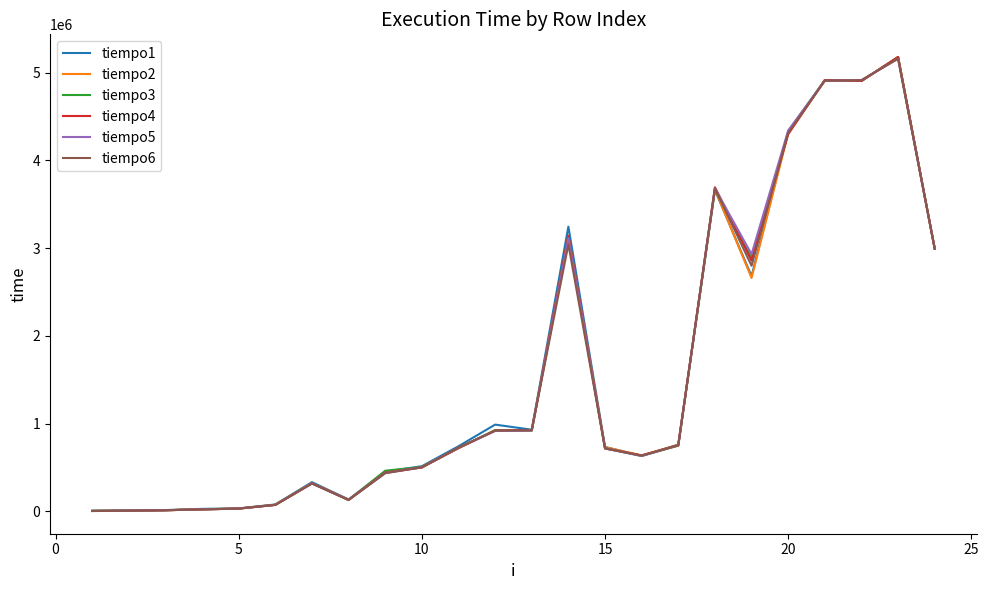

What is the greatest value displayed?

5179817